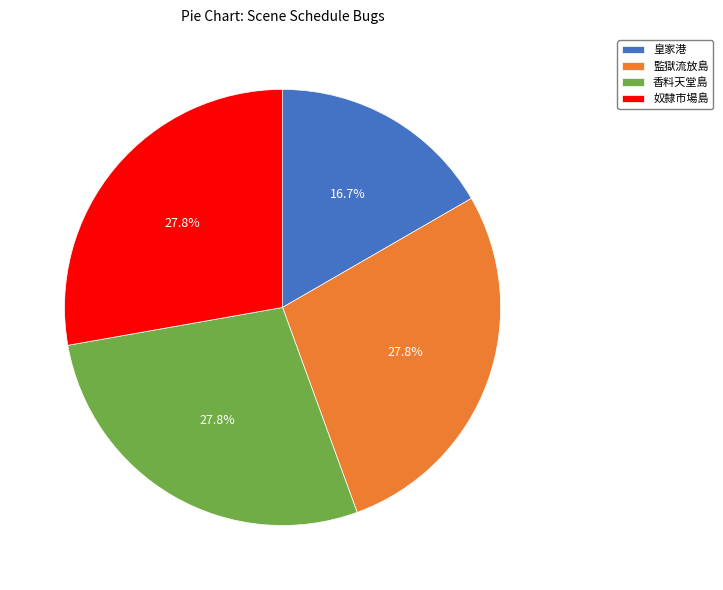

Combined, do 監獄流放島 and 皇家港 account for over 50%?

No